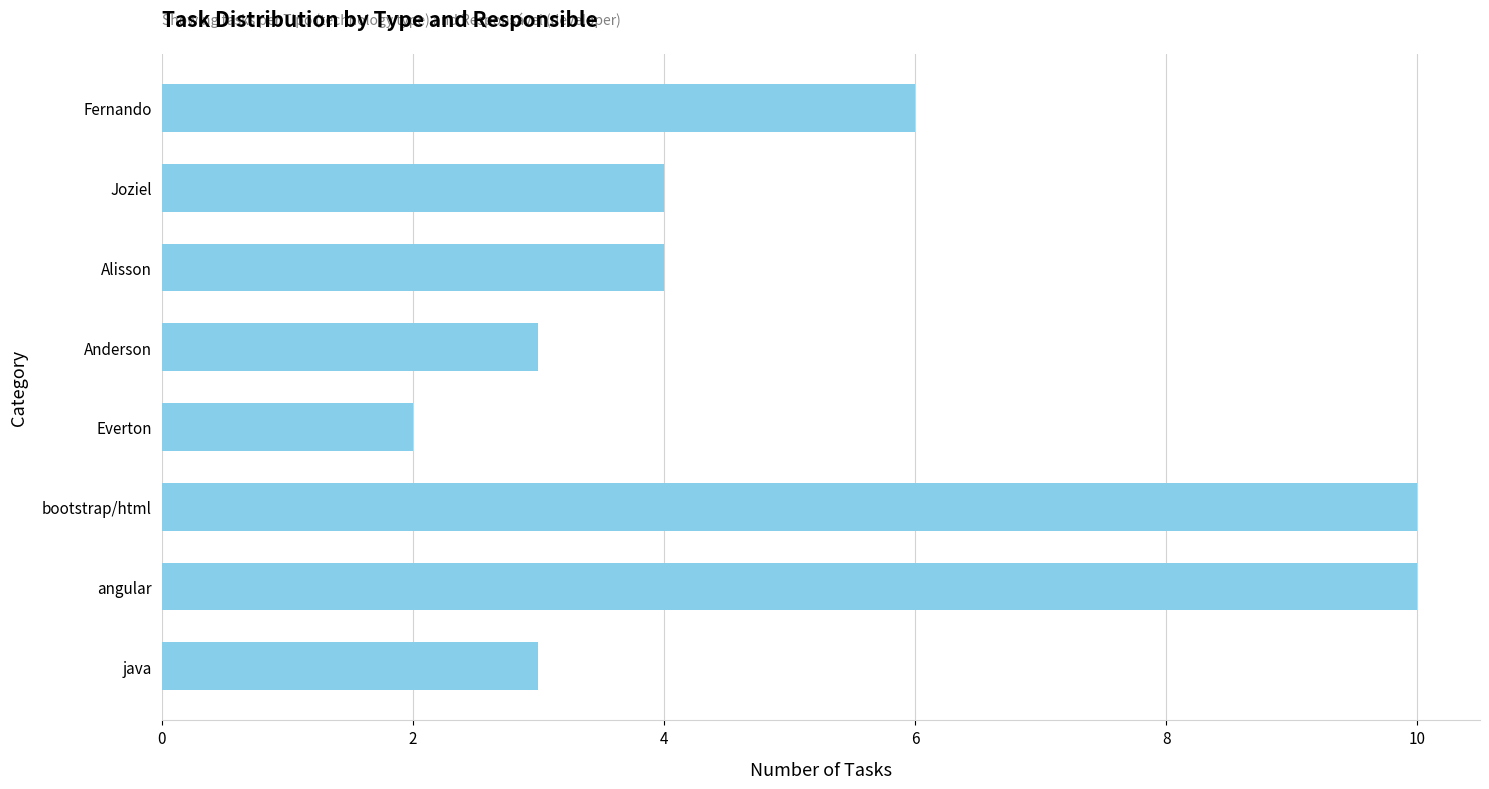

What is the value of the 8th bar from the top?

3